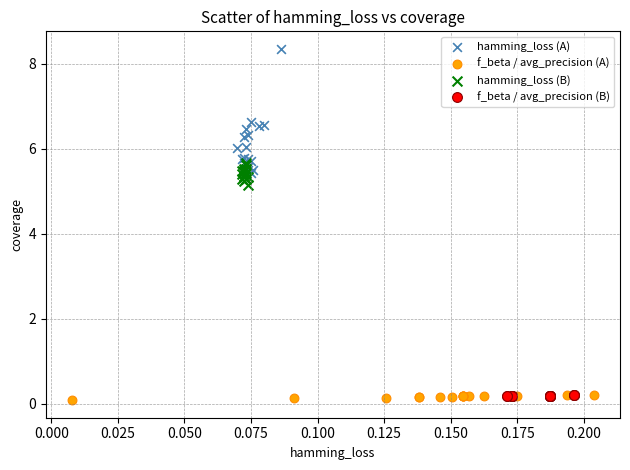

Which series has the widest spread of Y values?

hamming_loss (A)